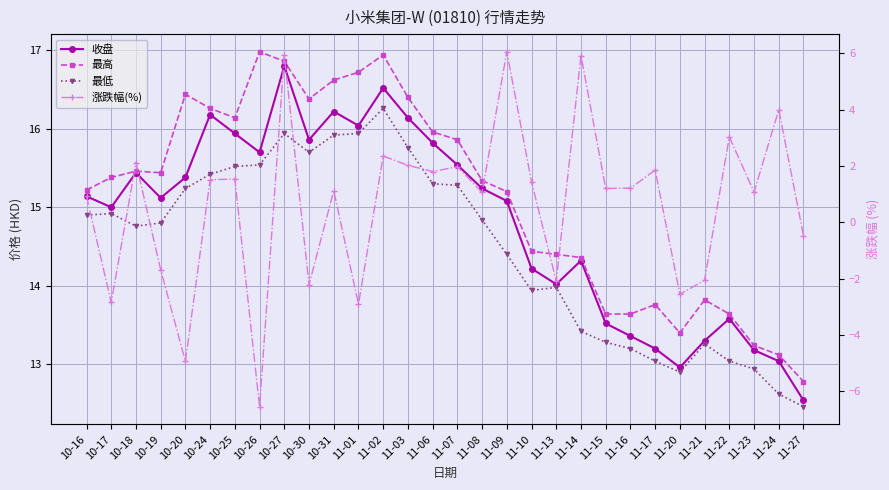

What is the sum of all 涨跌幅(%) values?

19.7